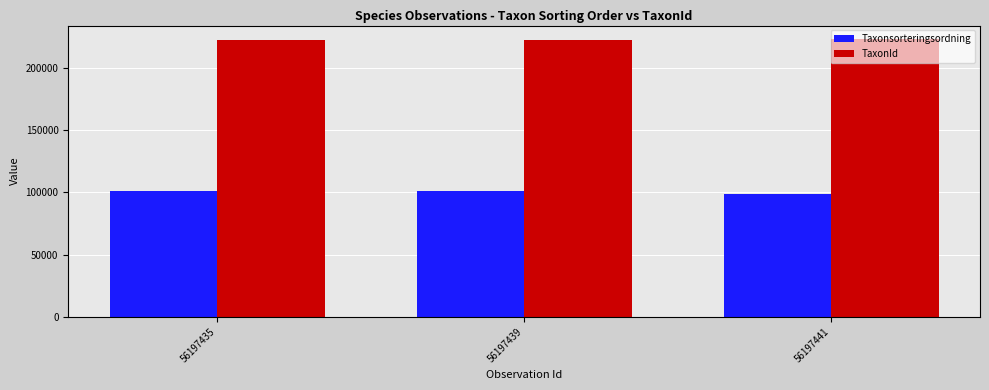

What is the difference between the second highest and minimum values in the Taxonsorteringsordning series?

2689